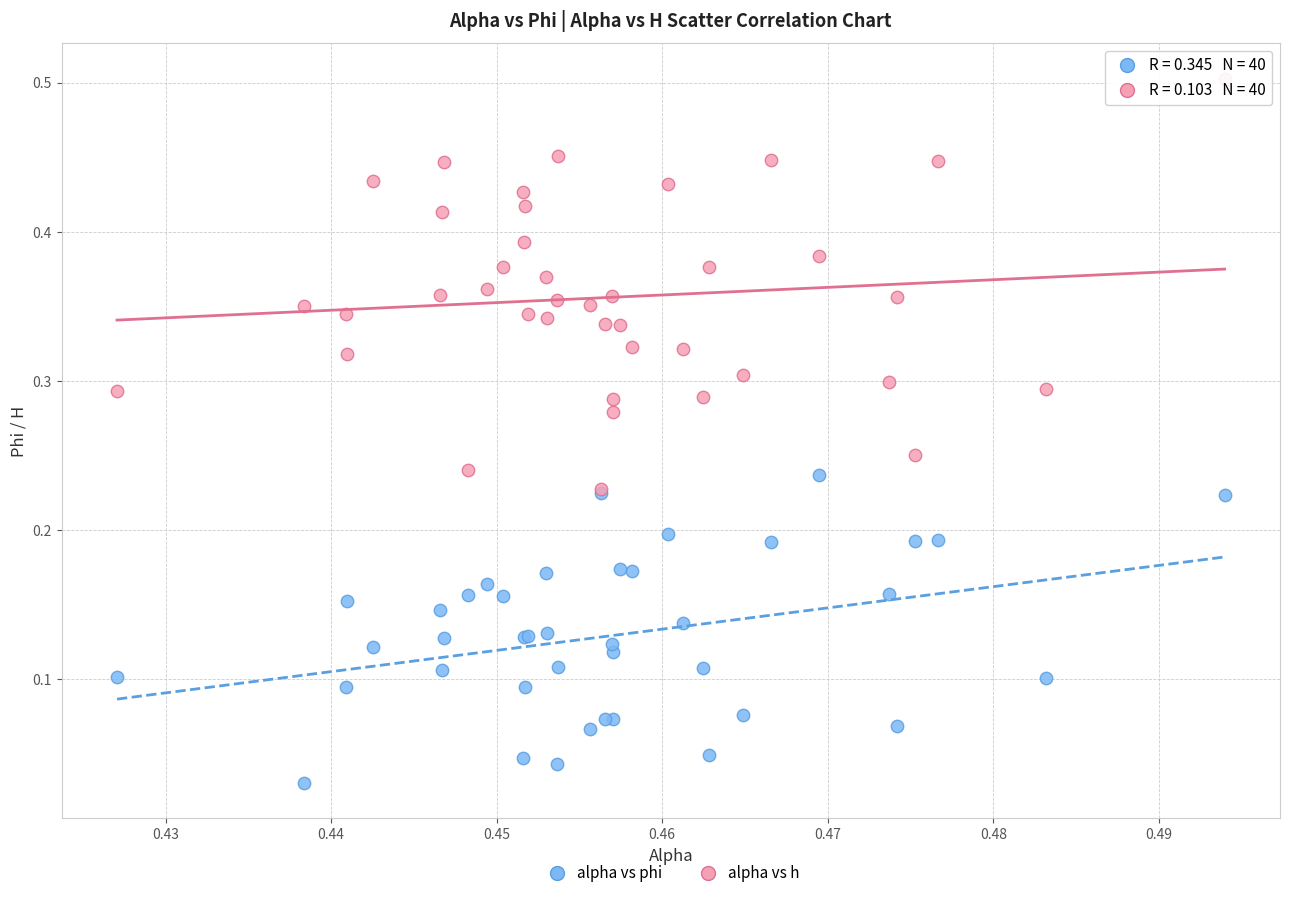

Which series reaches the maximum Y coordinate?

alpha vs h